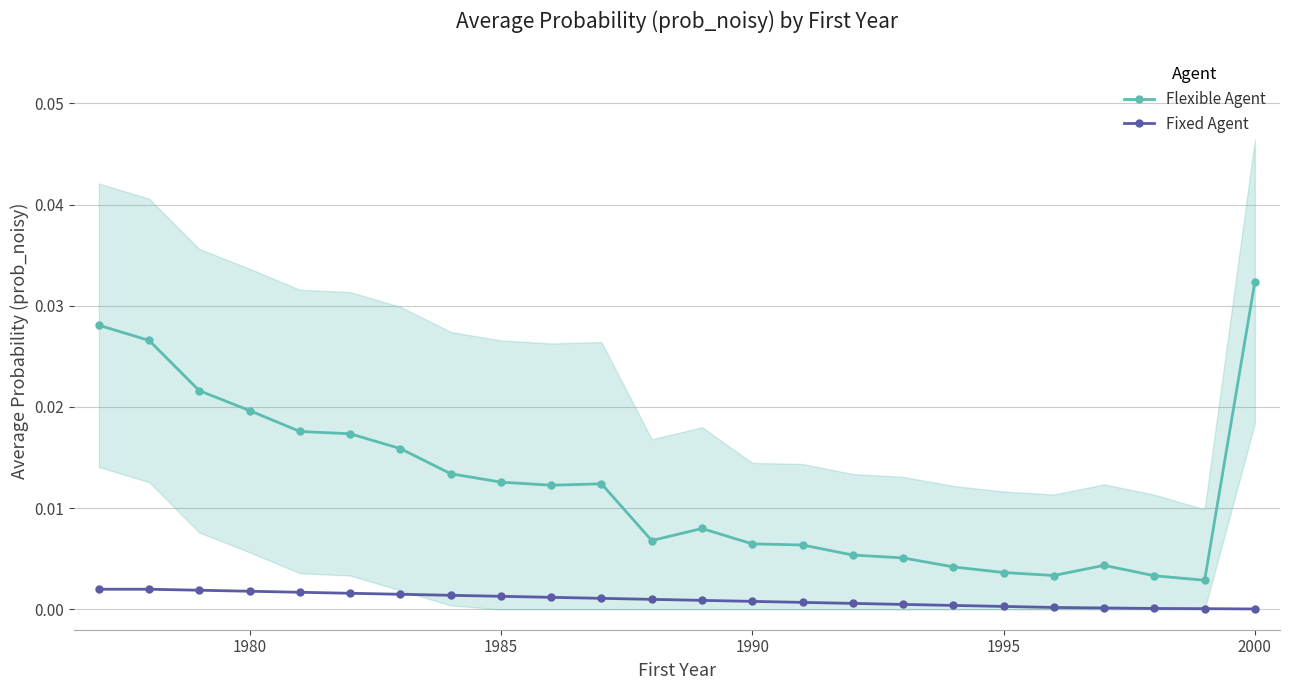

In Flexible Agent, how many points are lower than both neighbors (excluding endpoints)?

4